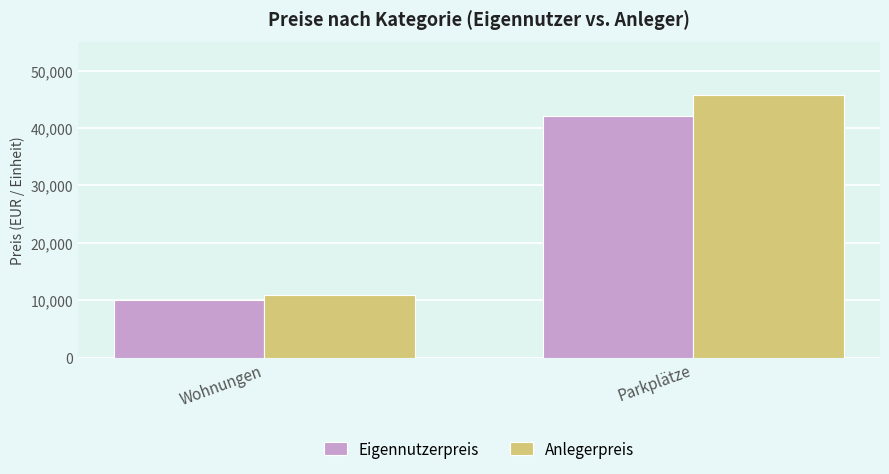

Reading left to right, what are all the values shown in this chart?

Eigennutzerpreis: 10000	42000
Anlegerpreis: 10909	45818